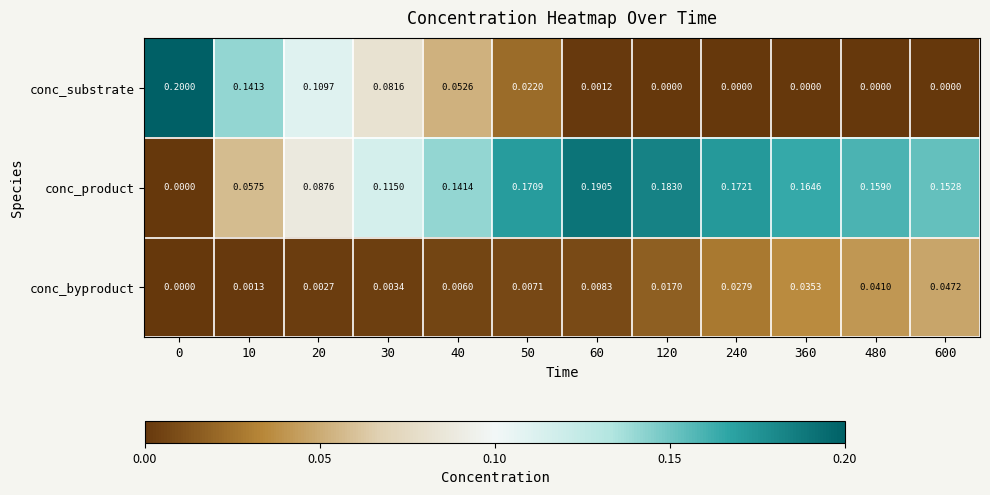

Which series has the largest range (max minus min)?

conc_substrate